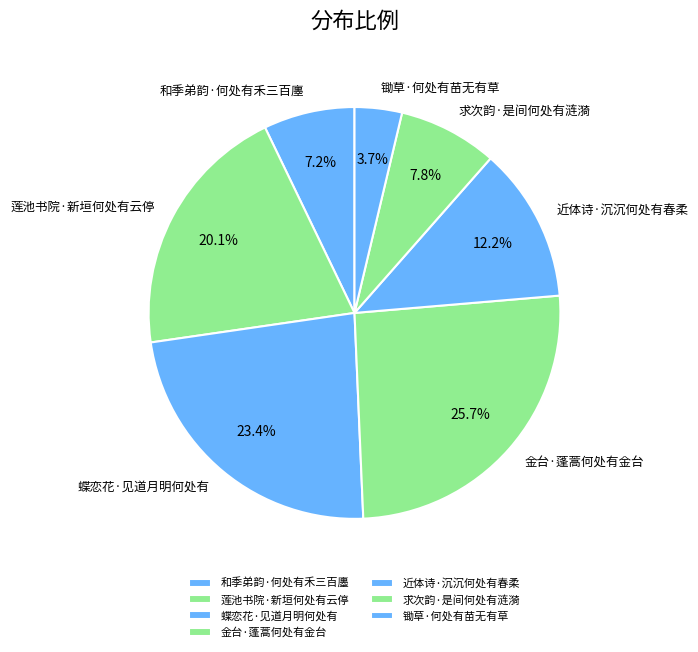

Does 金台·蓬蒿何处有金台 represent more than half of the total?

No